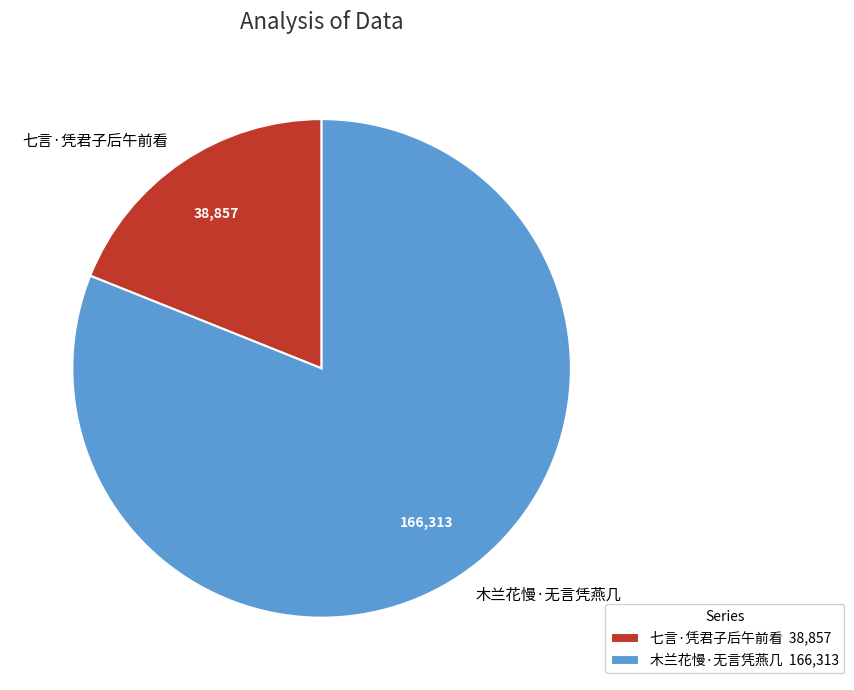

Which category has the smallest portion of the pie?

七言·凭君子后午前看